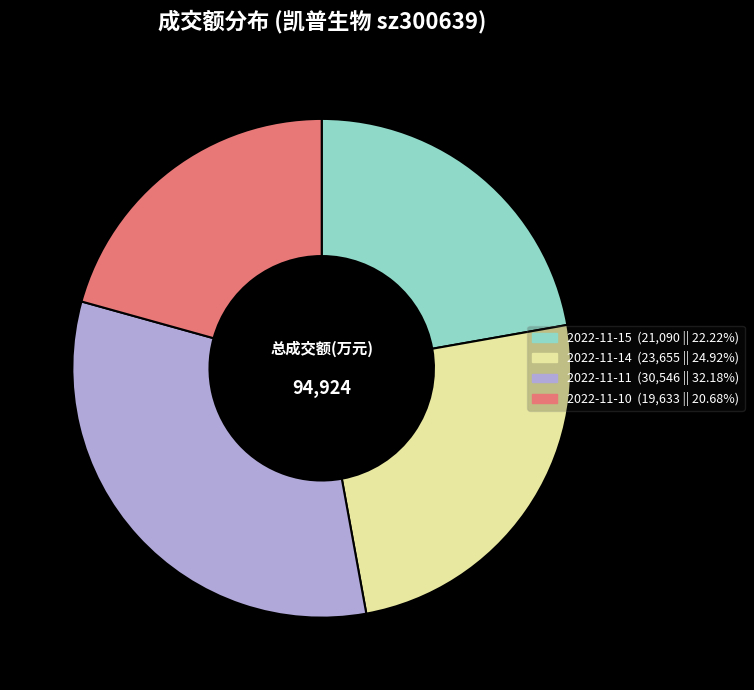

Which slice is the smallest?

2022-11-10